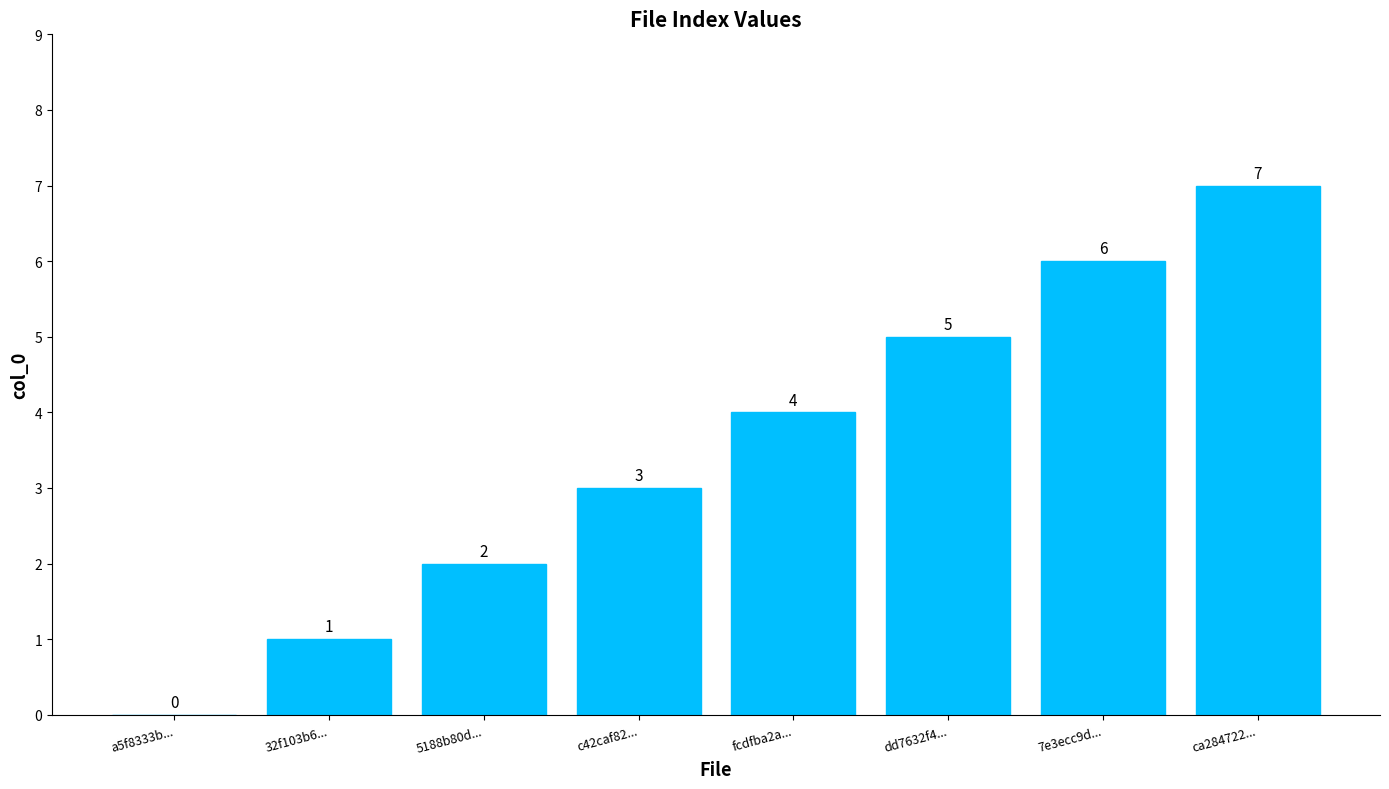

What is the maximum value shown in the chart?

7